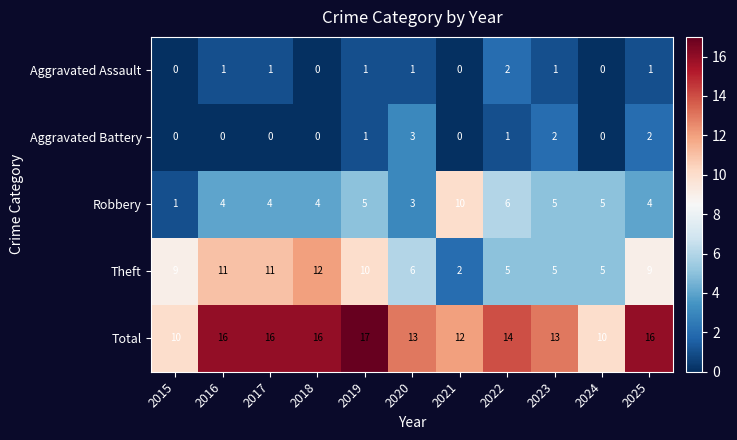

What value does the Robbery series have at 2018?

4